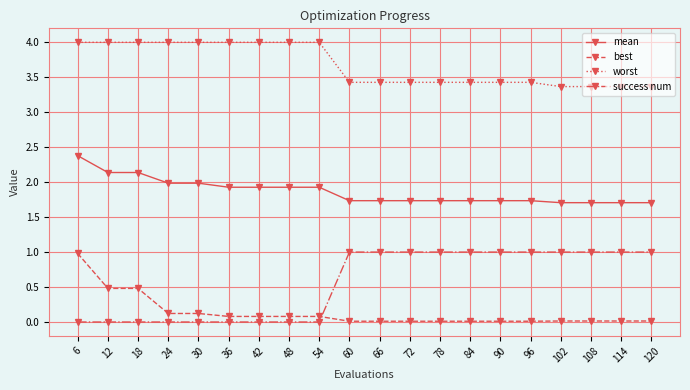

True or false: success num and mean cross at least once.

False